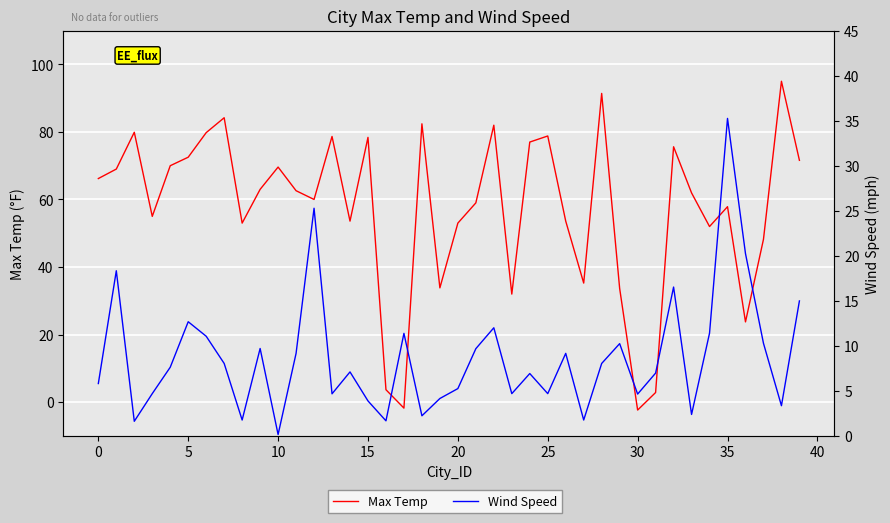

Rank the series by their maximum value, from lowest to highest.

Wind Speed, Max Temp